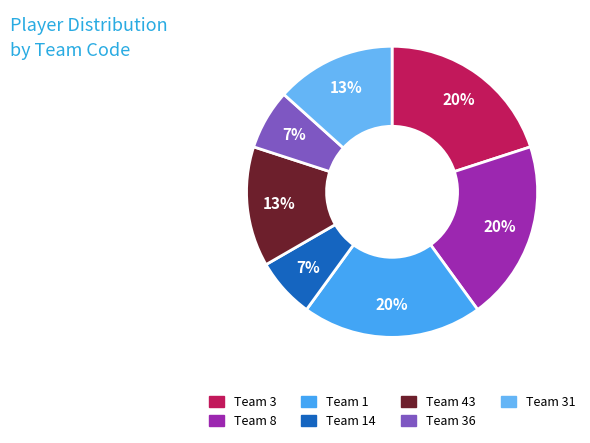

Is the sum of Team 14 and Team 3 greater than half?

No